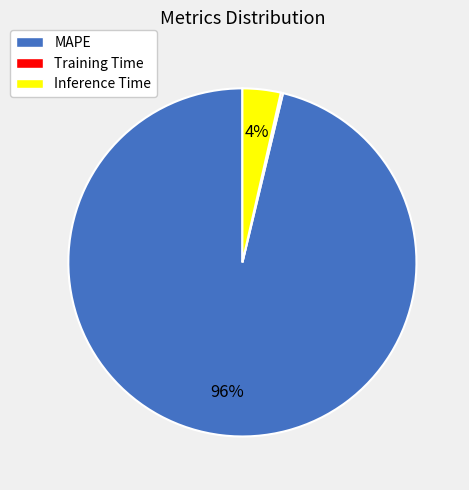

To the nearest percent, what is the average slice percentage?

33%